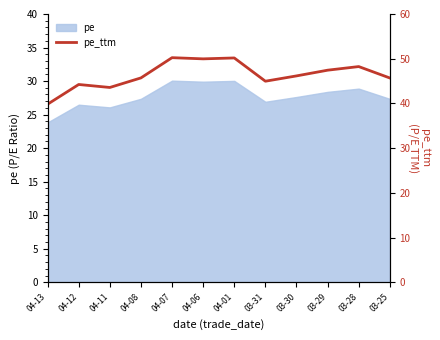

How many values are below 46?

6